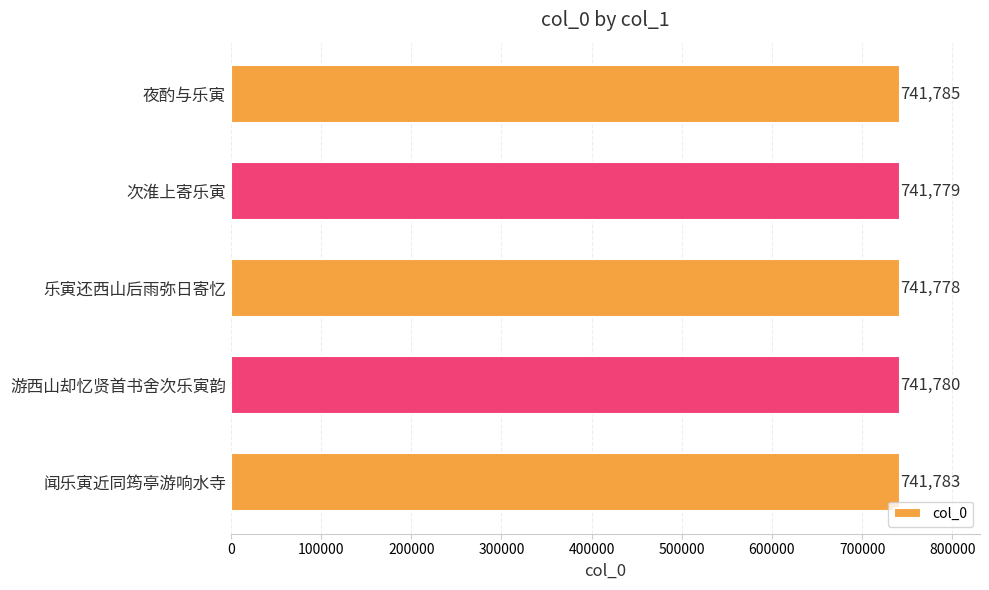

Between 乐寅还西山后雨弥日寄忆 and 闻乐寅近同筠亭游响水寺, which is larger?

闻乐寅近同筠亭游响水寺